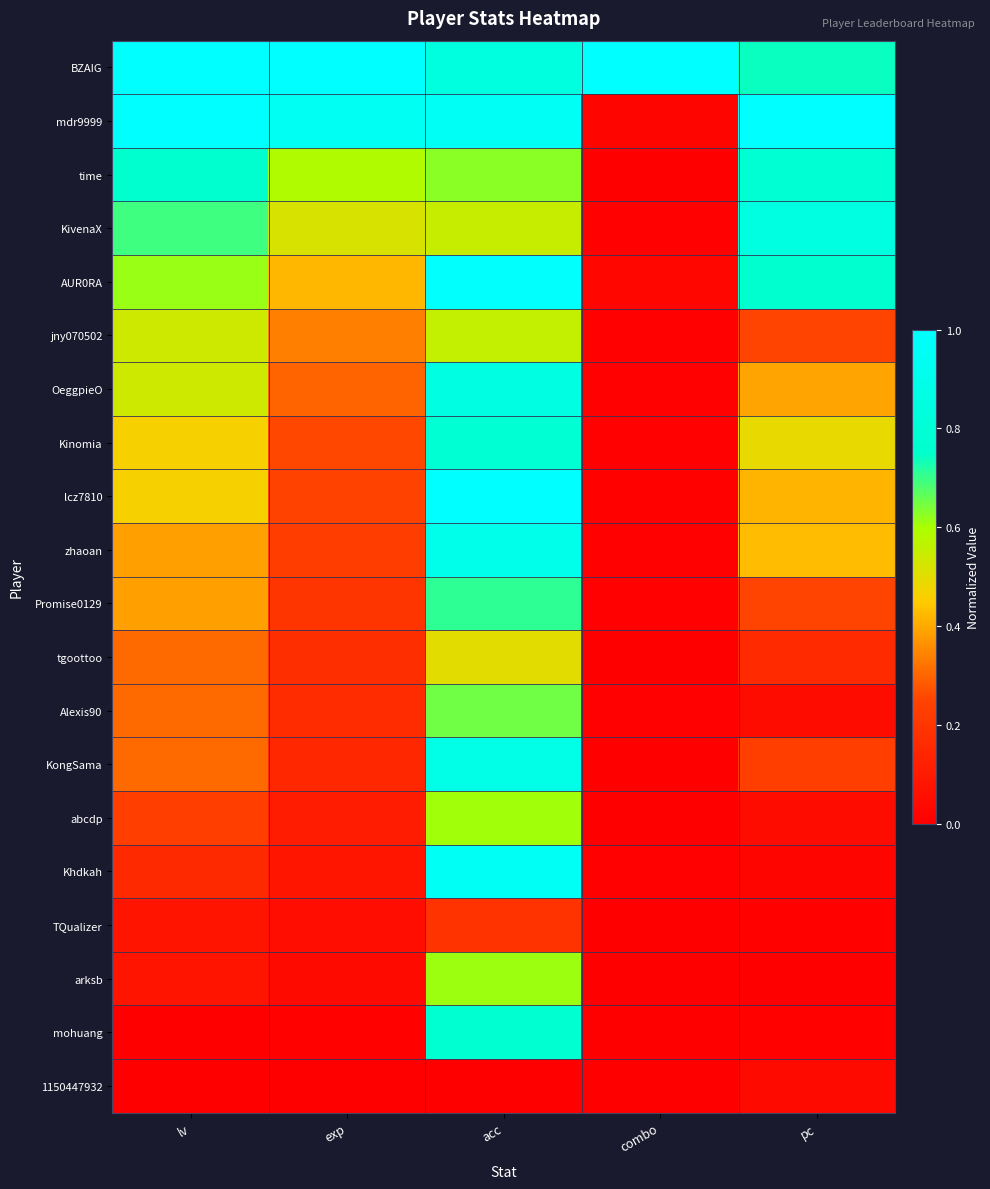

Which series has the largest total across all categories?

BZAIG